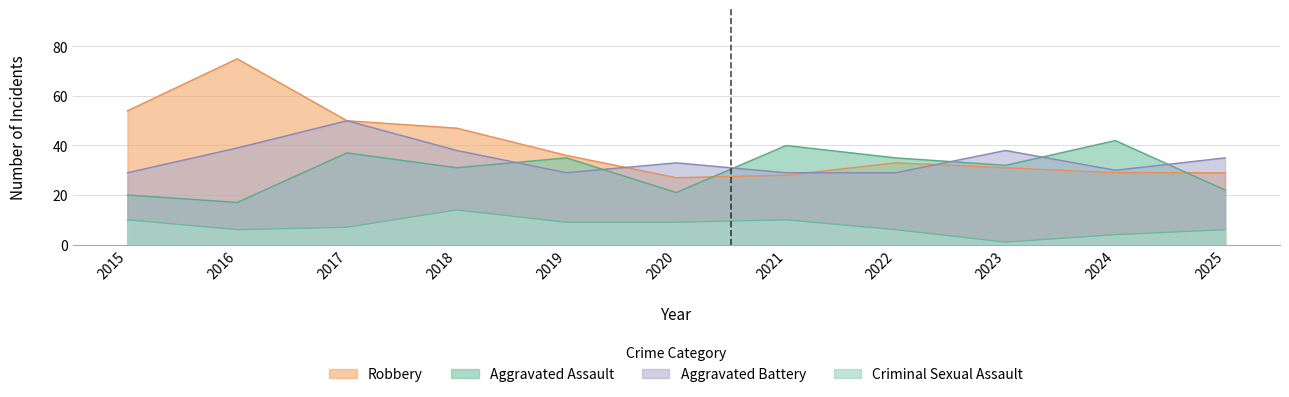

At which label does Robbery first exceed 33?

2015